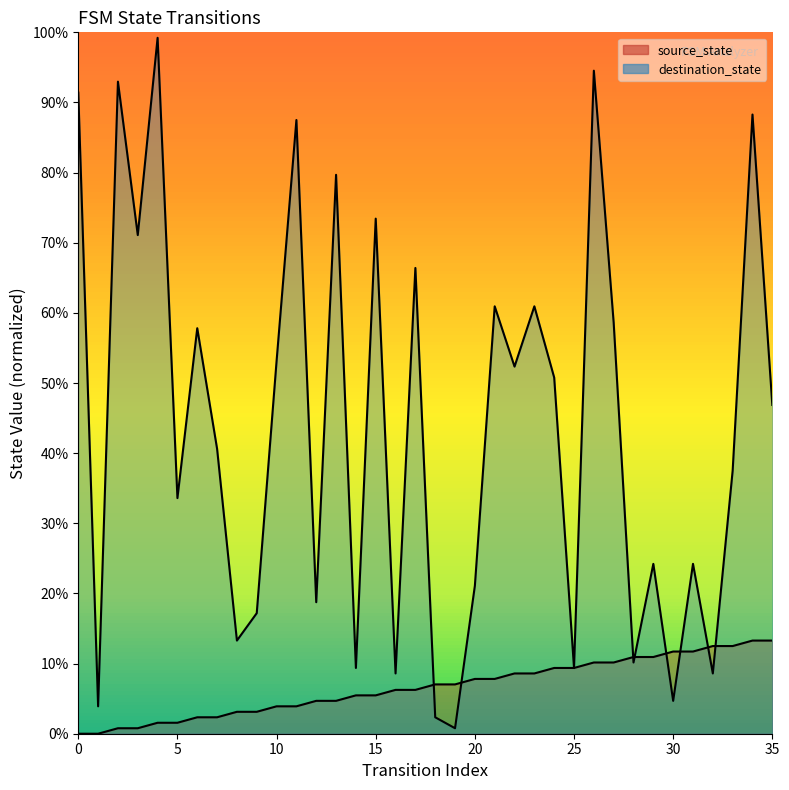

How many data points does each series have?

36